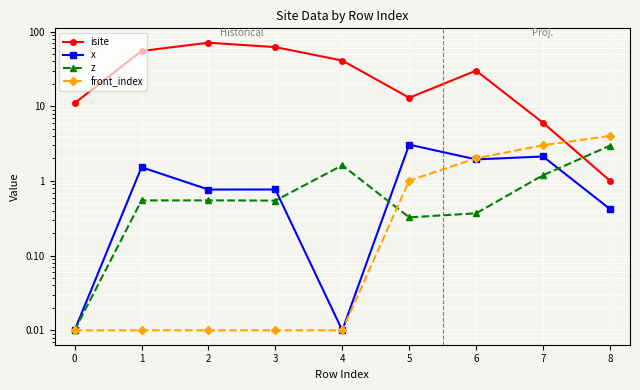

Reading left to right, extract all data points from this chart.

isite: 11.0	55.0	71.0	62.0	41.0	13.0	30.0	6.0	1.0
x: 0.0	1.5	0.8	0.8	0.0	3.1	1.9	2.1	0.4
z: 0.0	0.5	0.5	0.5	1.6	0.3	0.4	1.2	3.0
front_index: 0.0	0.0	0.0	0.0	0.0	1.0	2.0	3.0	4.0